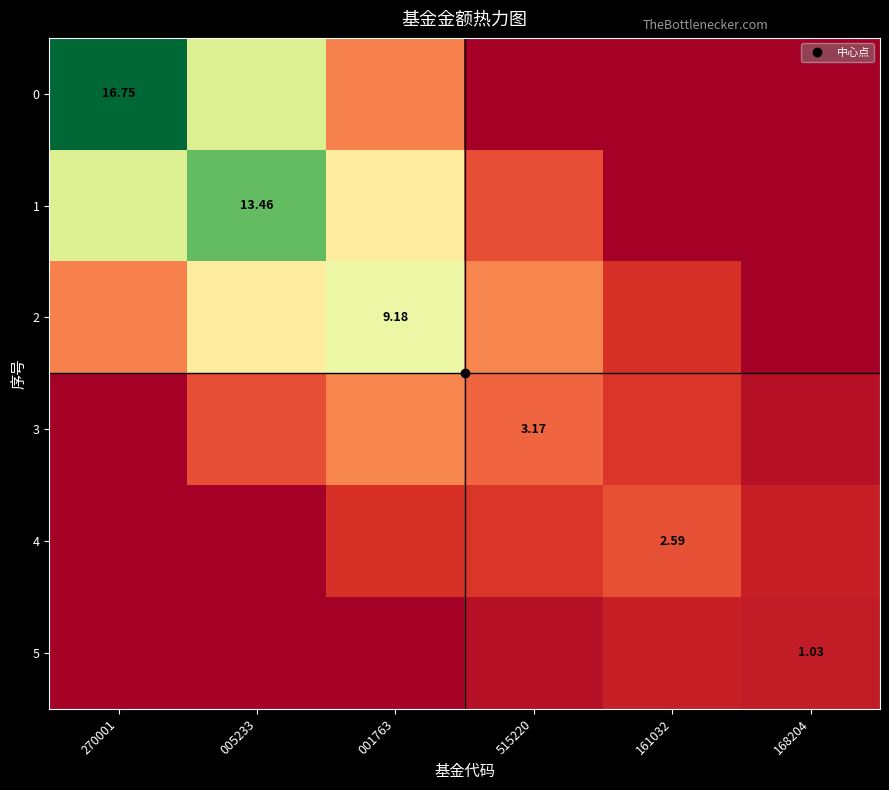

Where does the 3 series first go above 2?

005233